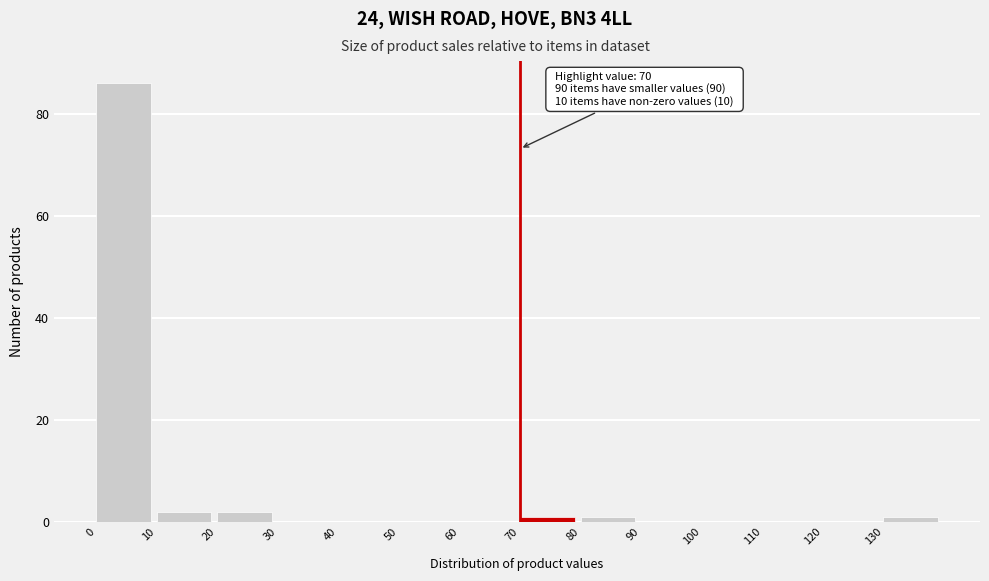

Which range on the x-axis has the tallest bar?

0 to 10